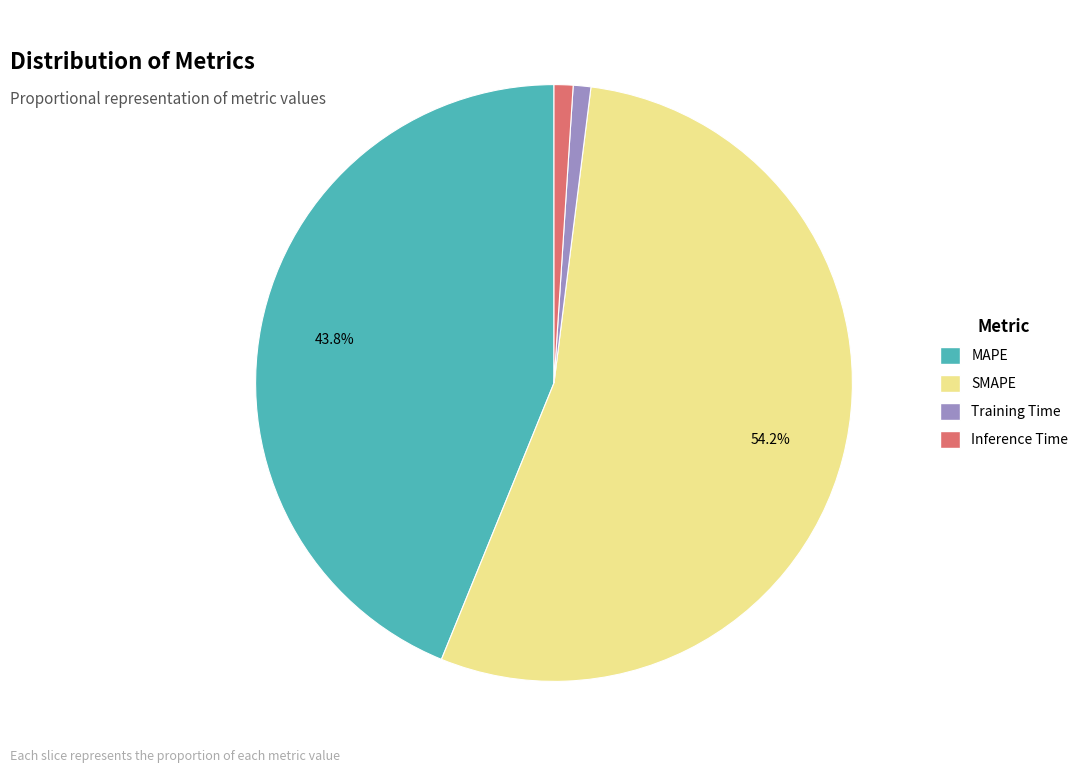

To the nearest percent, what is the difference between the largest and smallest slice percentages?

53%